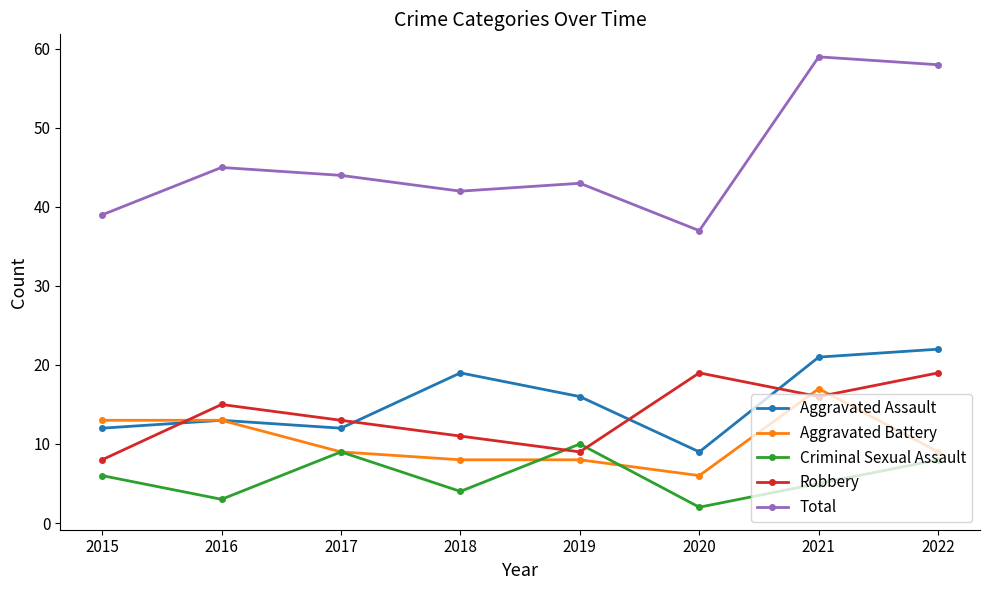

Count the number of categories in the chart.

8